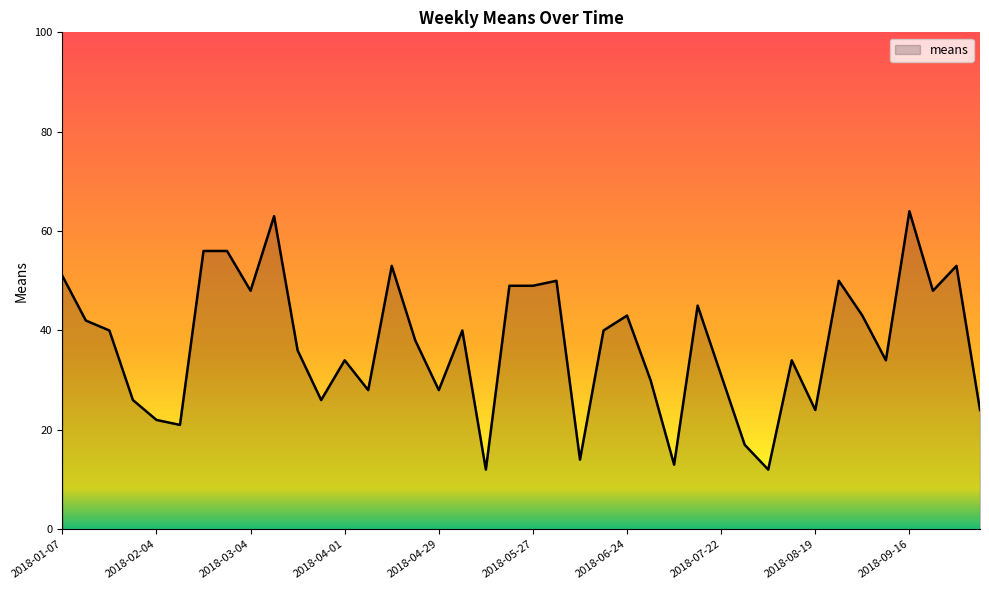

What is the minimum value shown in the chart?

12